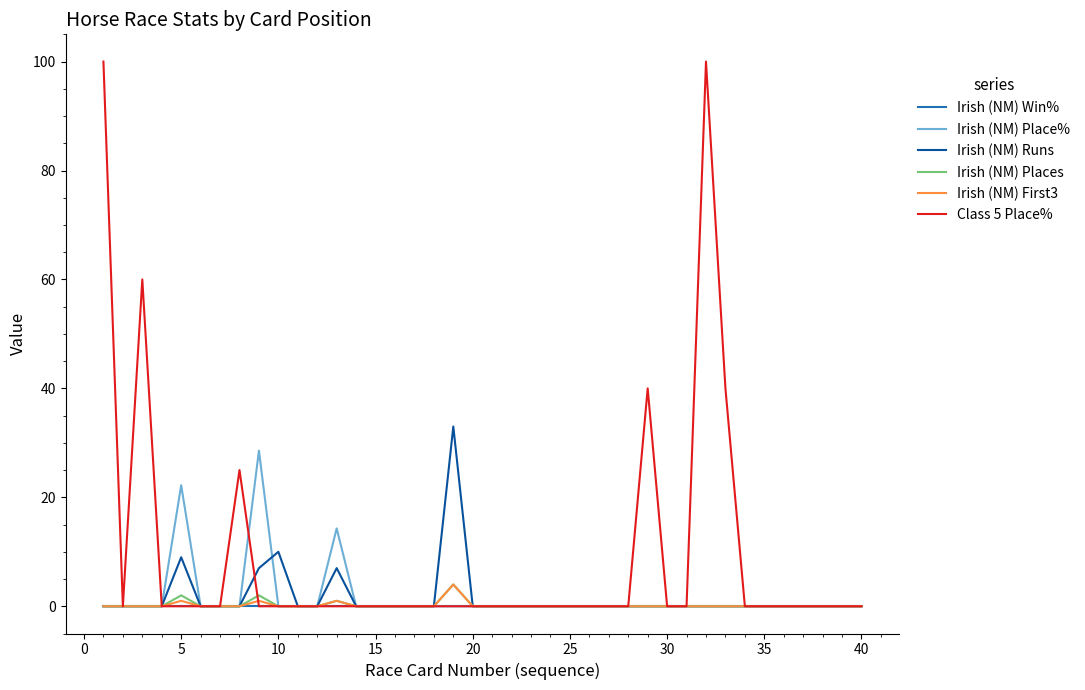

True or false: Irish (NM) Place% has more than 0 points higher than both neighbors.

True